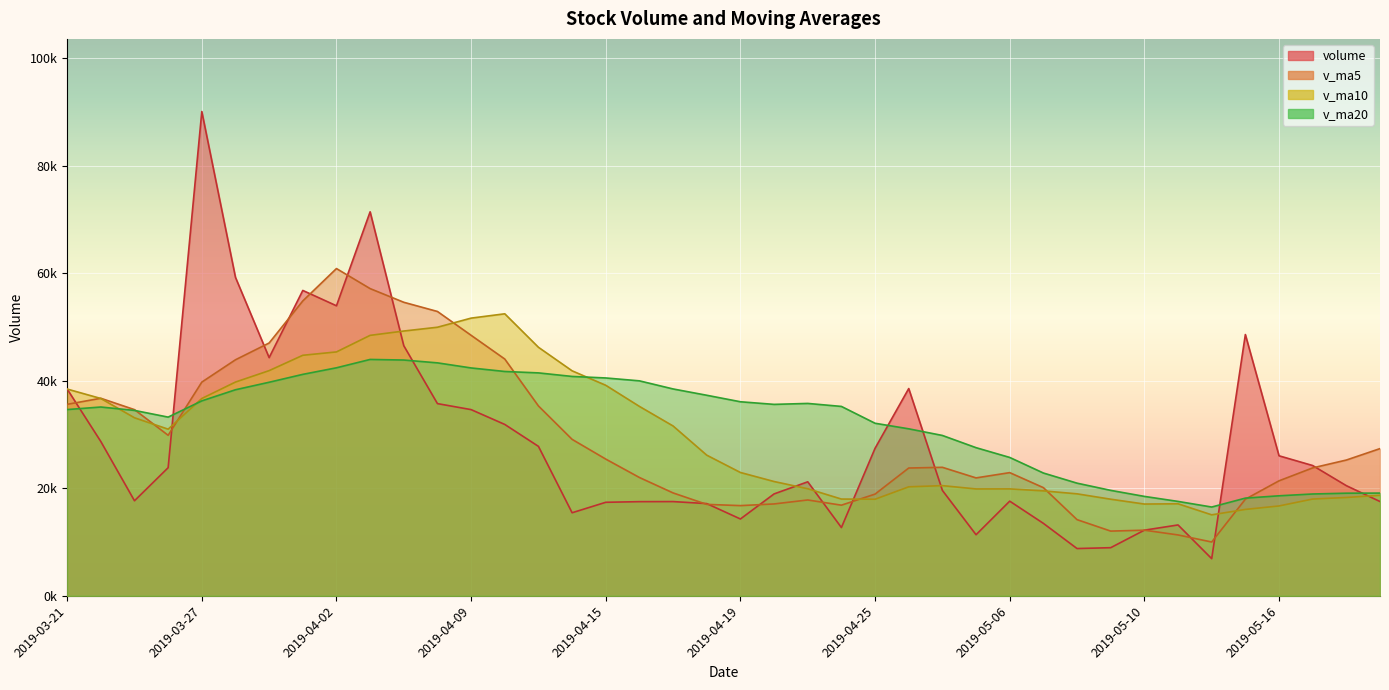

Is it true that volume equals 17406.1 at 2019-04-15?

True